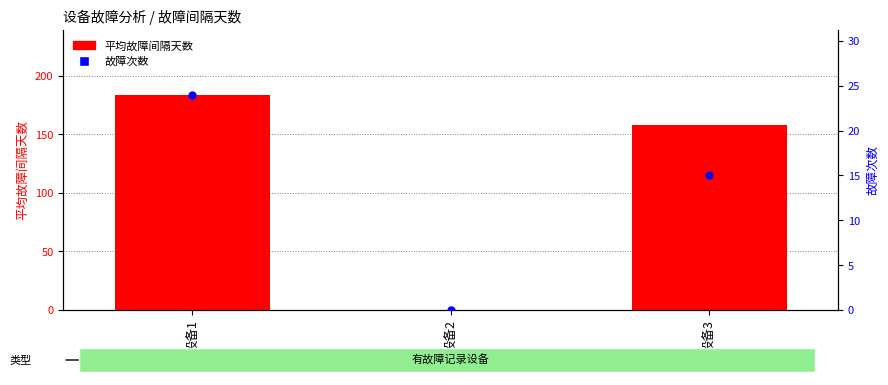

What are all the series names shown in the legend?

平均故障间隔天数, 故障次数